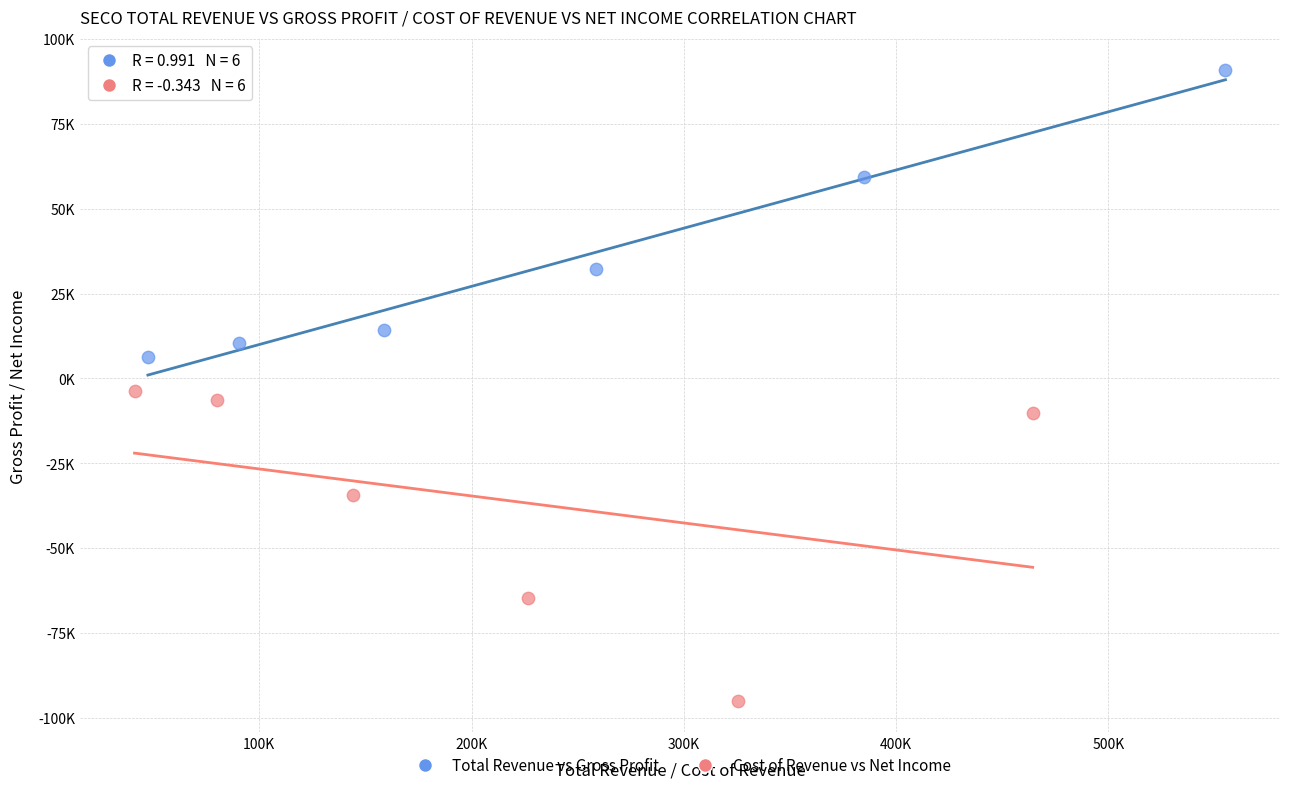

Which series contains the highest Y value?

Total Revenue vs Gross Profit